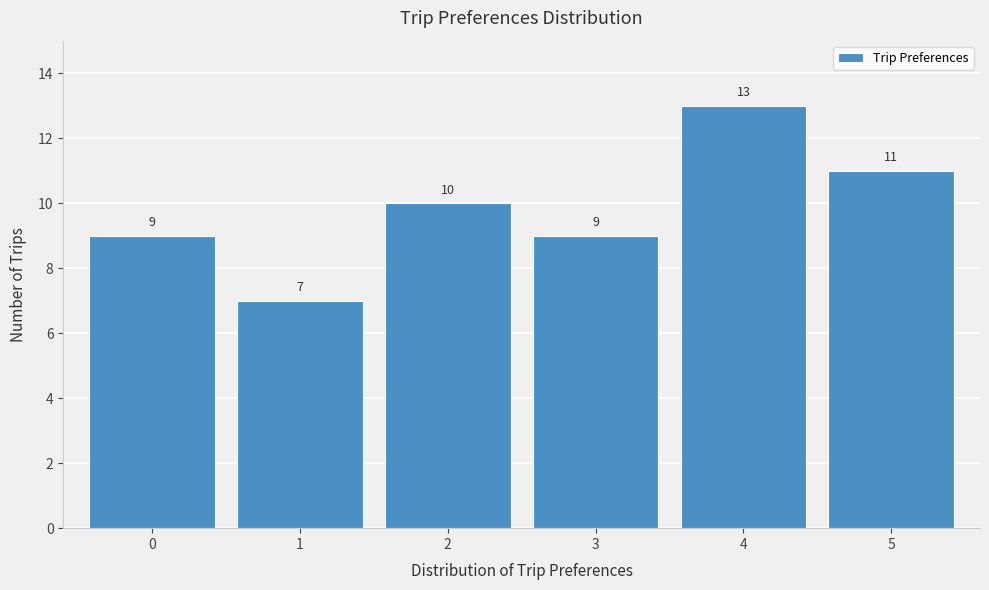

Reading left to right, list all the values displayed in this chart.

9	7	10	9	13	11